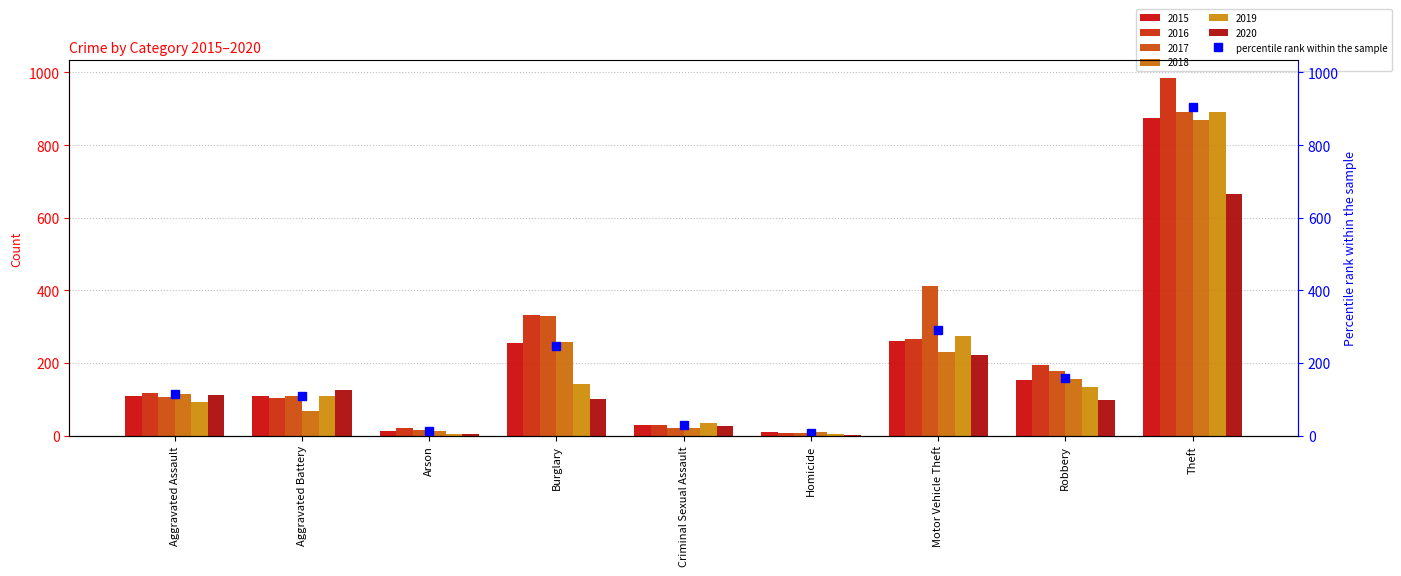

Are the bars horizontal?

No